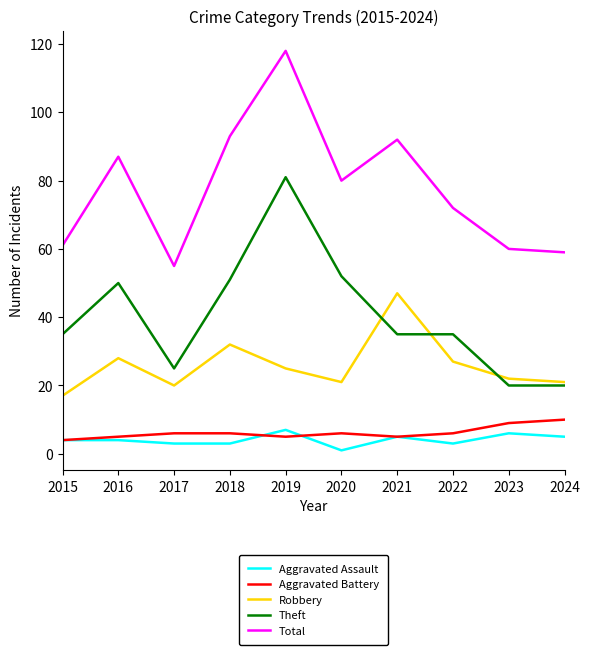

At which category does the chart reach its minimum across all series?

2020